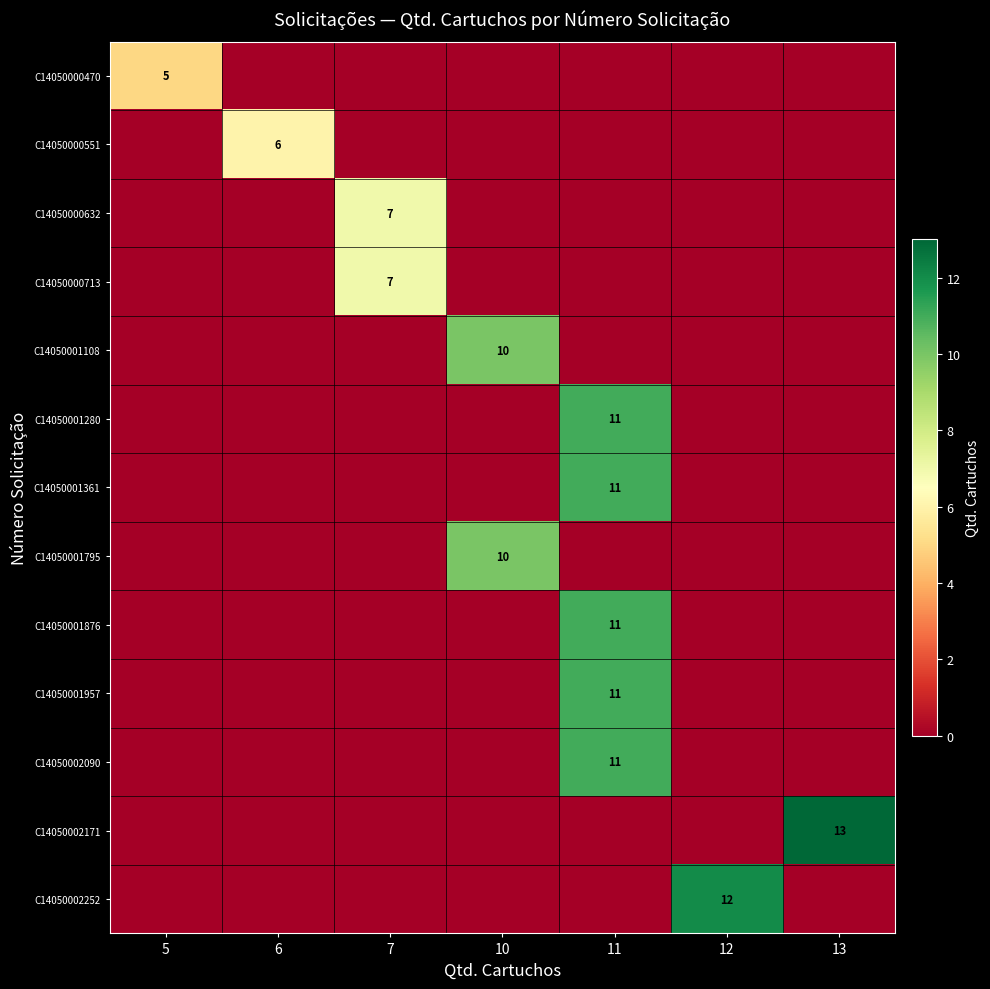

True or false: C14050002090 has a value of 17 at 11.

False